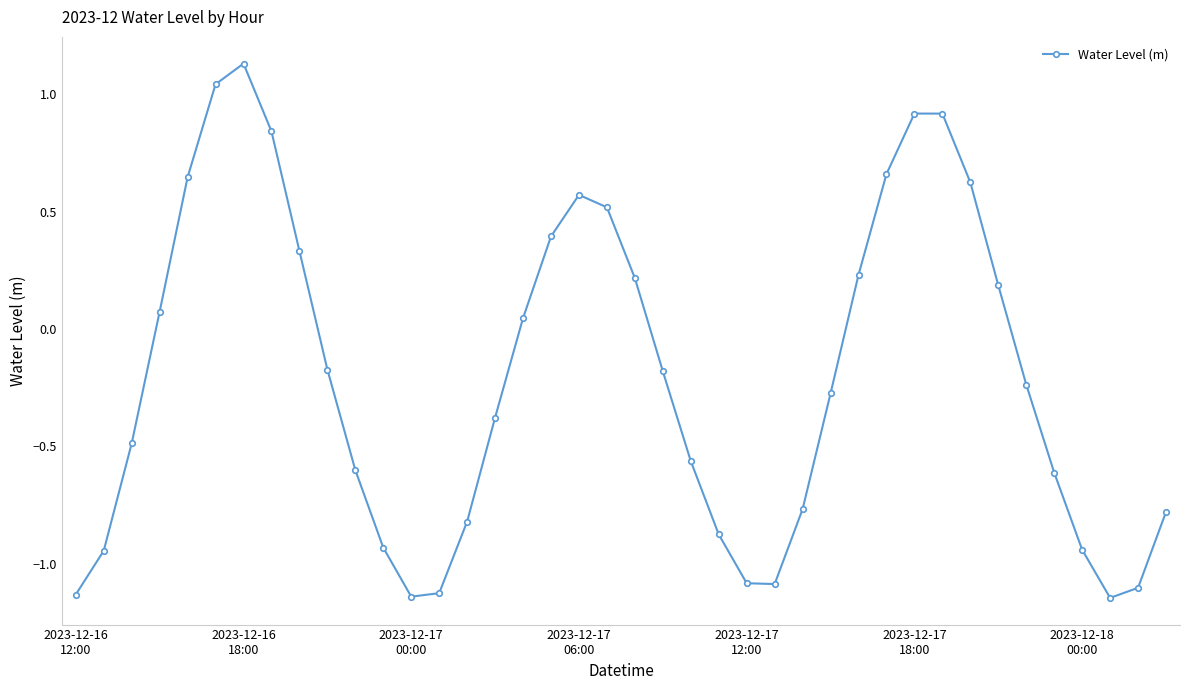

How many points are lower than both their immediate neighbors (excluding endpoints)?

3